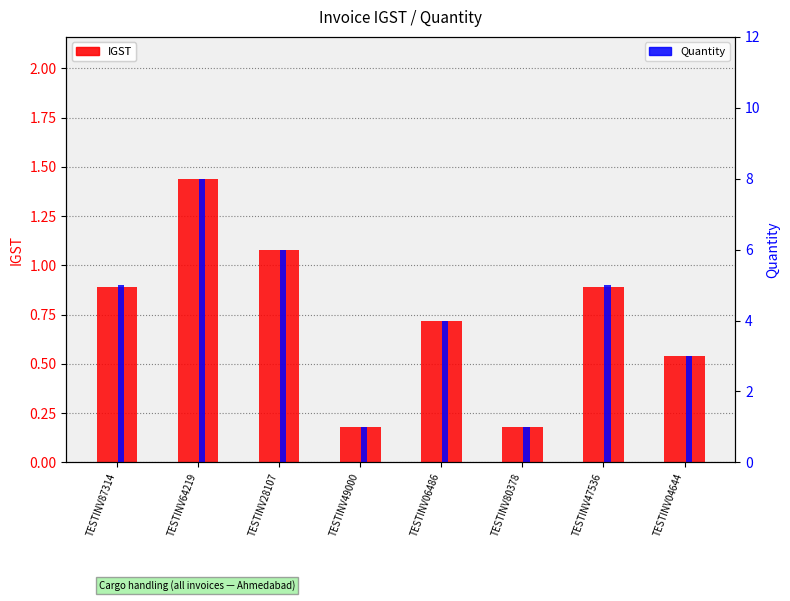

Rank the series at TESTINV04644 from lowest to highest value.

IGST, Quantity